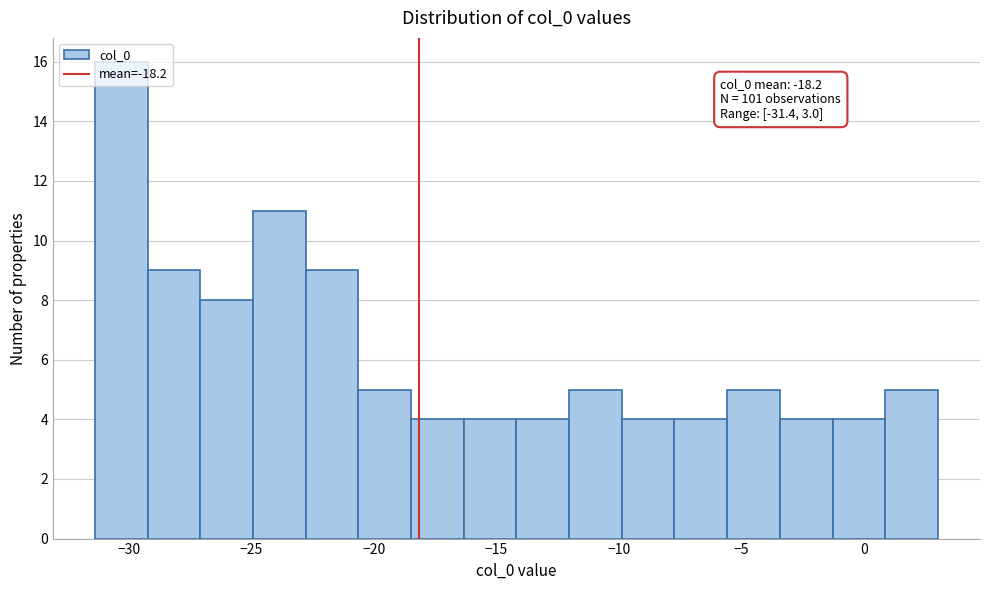

Which range on the x-axis has the tallest bar?

-31.5 to -29.0